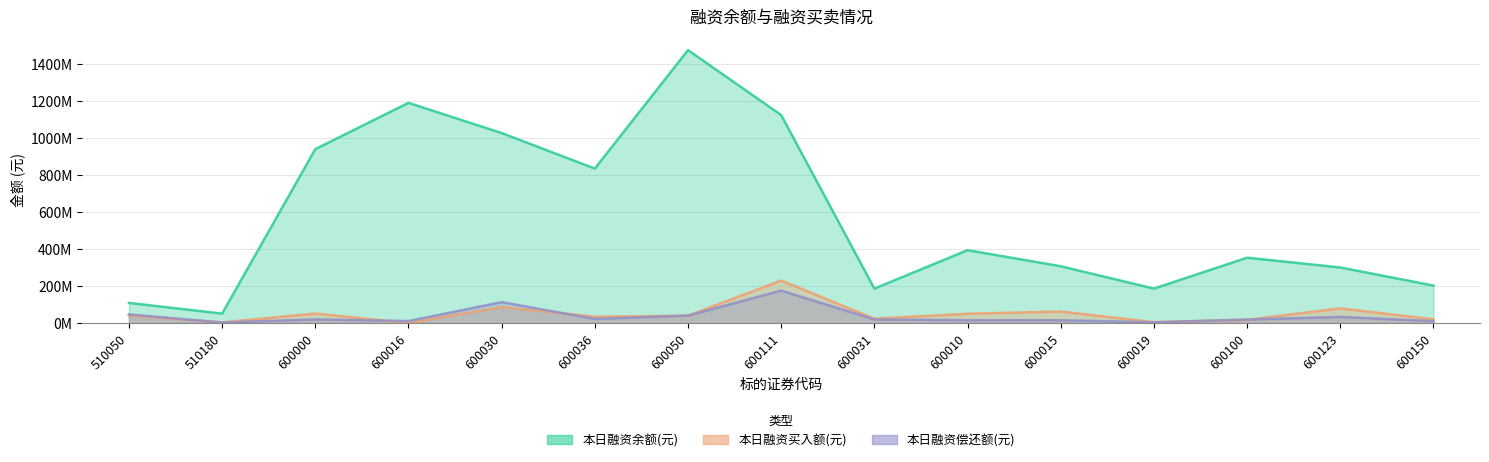

Which series ends up on top after the final intersection of 本日融资偿还额(元) and 本日融资买入额(元)?

本日融资买入额(元)